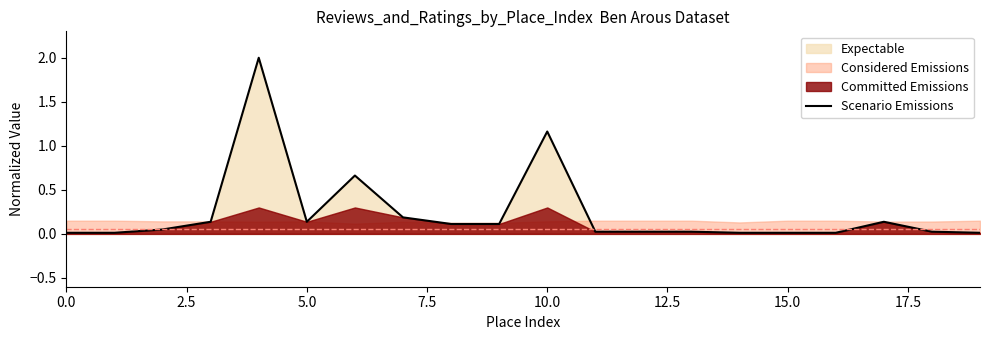

Count the number of categories in the chart.

20